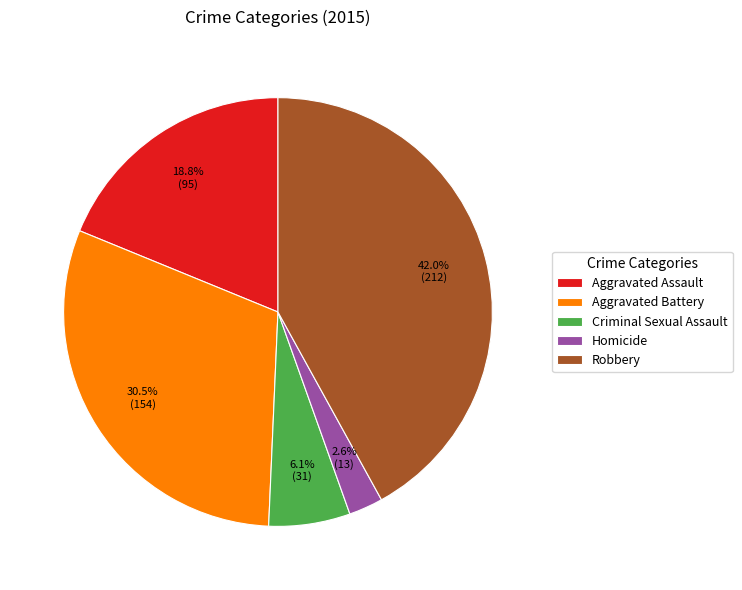

The Aggravated Battery slice represents 22% of the pie. True or false?

False